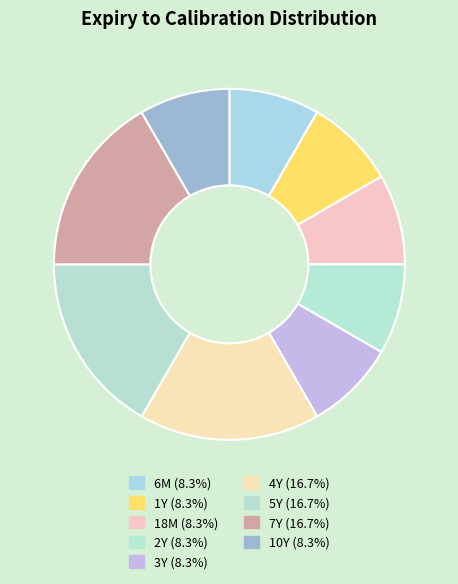

Count the number of slices in the pie.

9